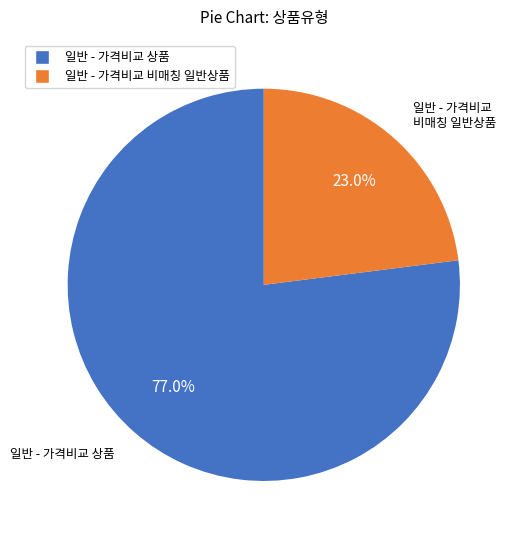

To the nearest percent, what is the difference between the largest and smallest slice percentages?

54%